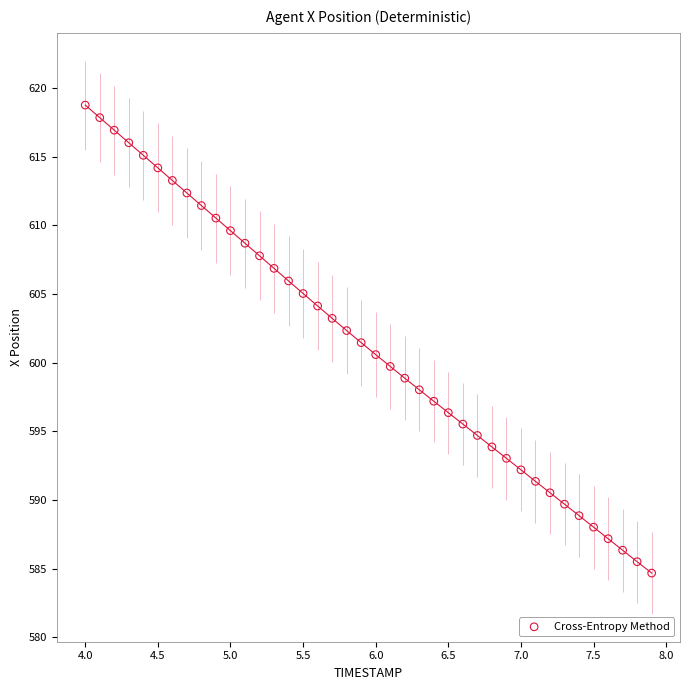

What is the range of X values (max minus min)?

3.9